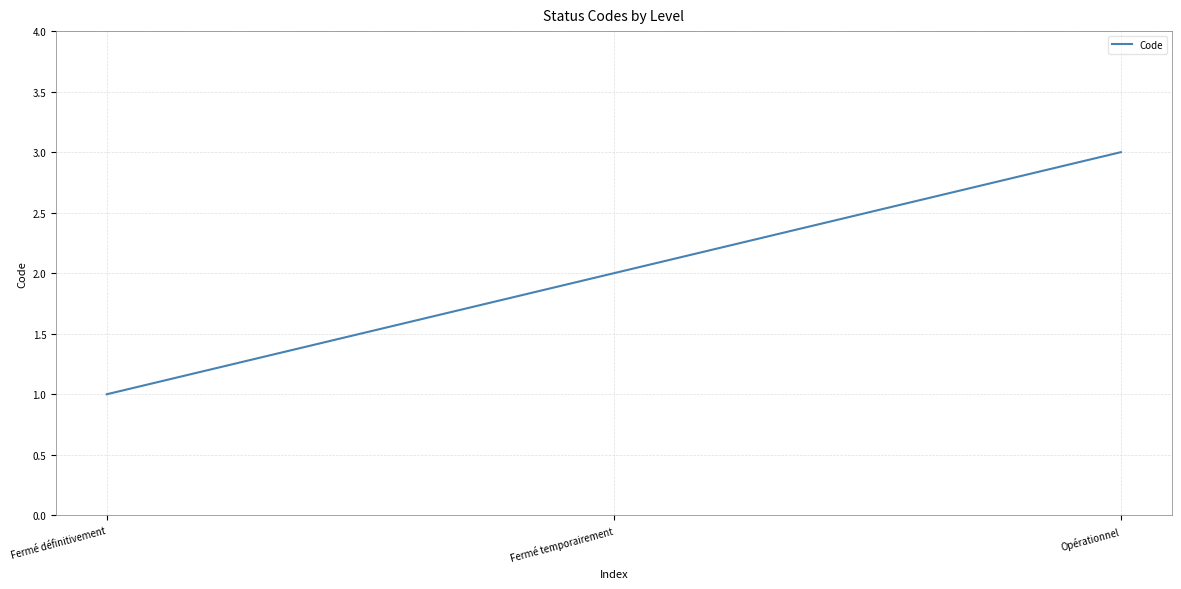

What is the change in value from Fermé temporairement to Opérationnel?

+1